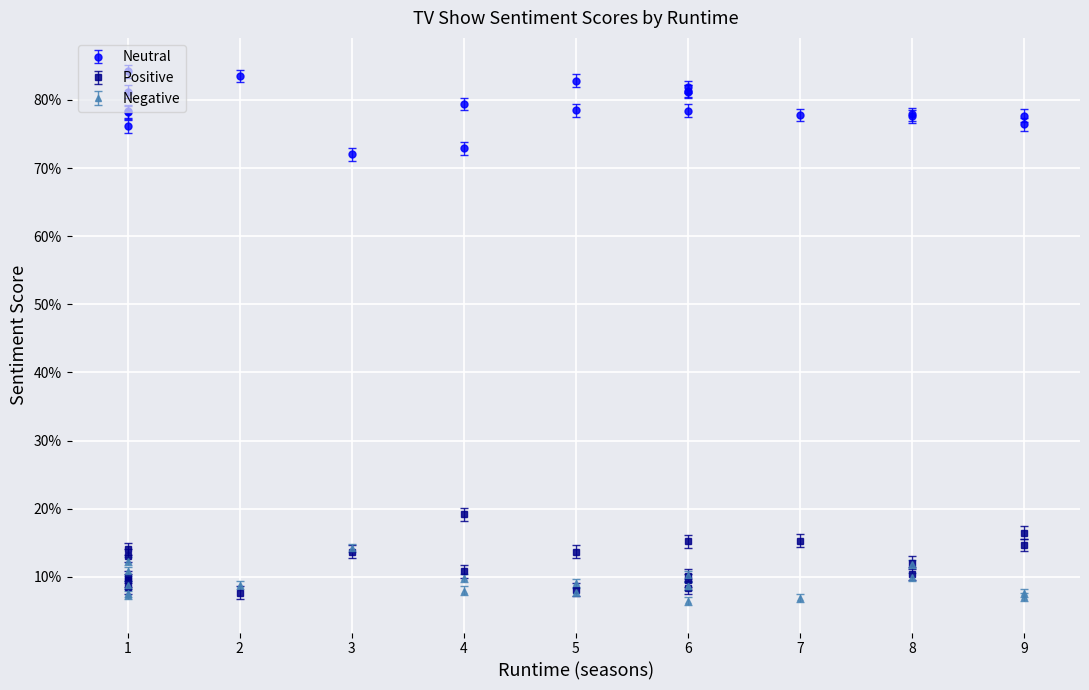

Is the value of Negative at Mindhunter greater than the value of Neutral at Ghosted?

No